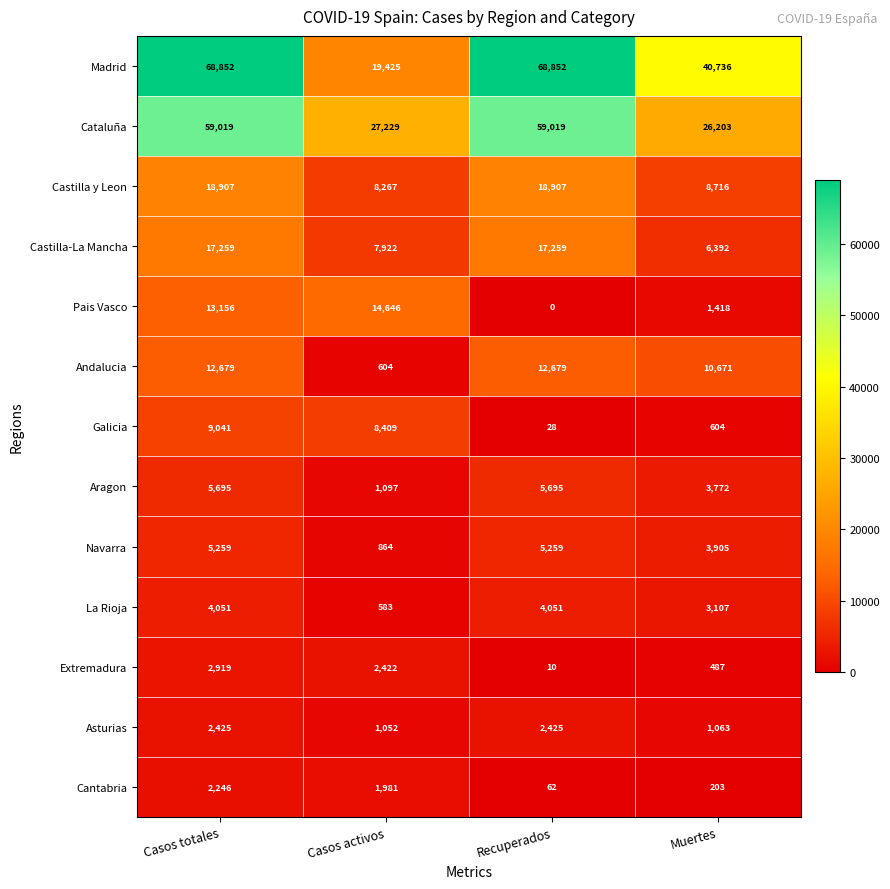

What is the difference between the highest and lowest values at Casos activos?

26646